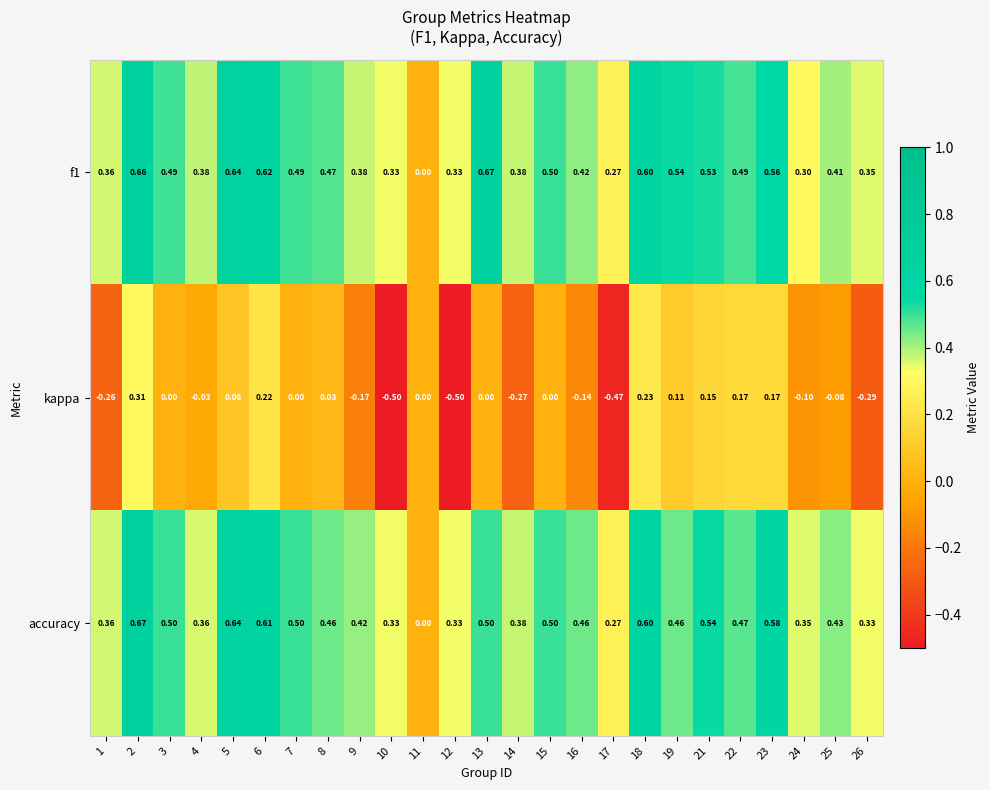

Which series has the largest range (max minus min)?

kappa